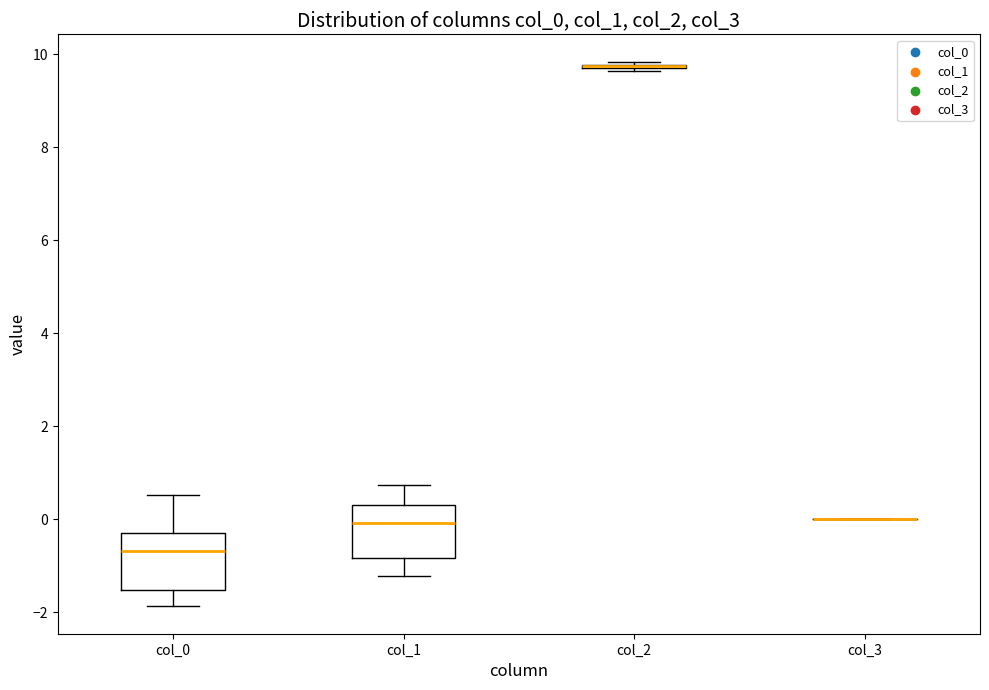

Reading left to right, transcribe this box plot: for each box, give where its median line is, the range the box spans, and where its two whiskers end, as read against the y-axis. The values are not printed on the chart, so give them approximately, as read against the axis.

col_0: median -0.6, box -1.6 to -0.2, whiskers -1.8 to 0.6
col_1: median 0.0, box -0.8 to 0.4, whiskers -1.2 to 0.8
col_2: box collapsed to a line at 9.8, whiskers 9.6 to 9.8
col_3: box collapsed to a line at 0.0, whiskers 0.0 to 0.0